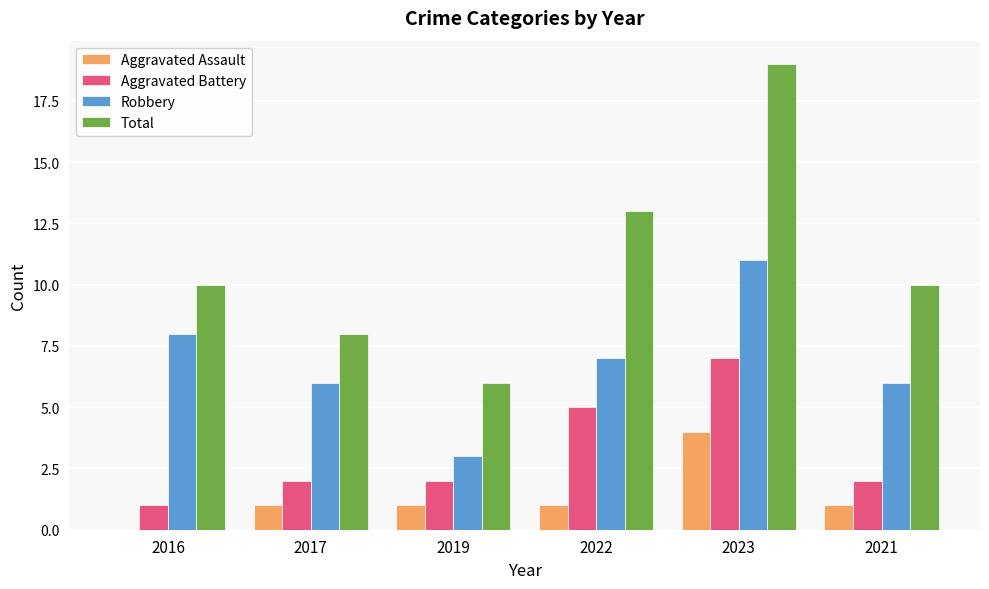

Reading right to left, transcribe all the data shown in this chart.

Aggravated Assault: 1	4	1	1	1	0
Aggravated Battery: 2	7	5	2	2	1
Robbery: 6	11	7	3	6	8
Total: 10	19	13	6	8	10